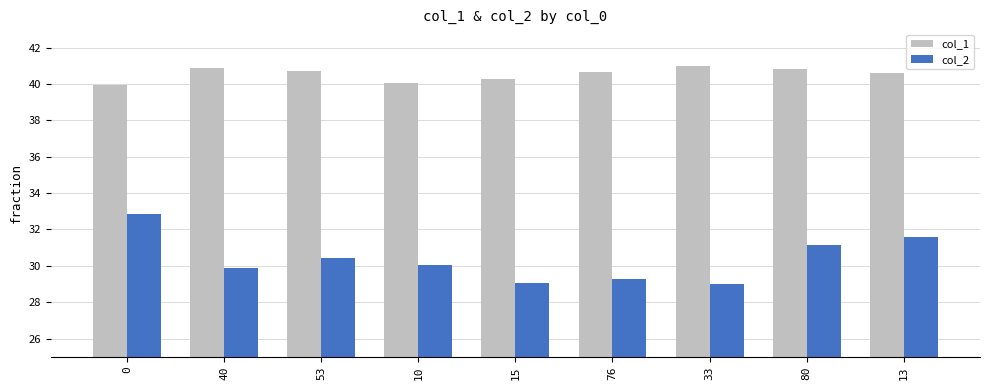

What is the difference between the highest and lowest values at 10?

10.0